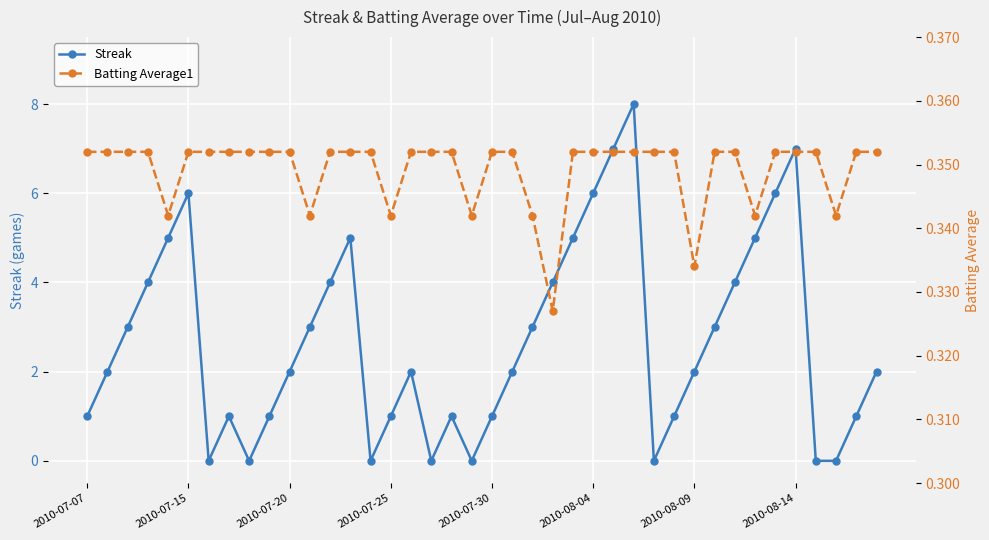

What is the maximum value for Streak?

8